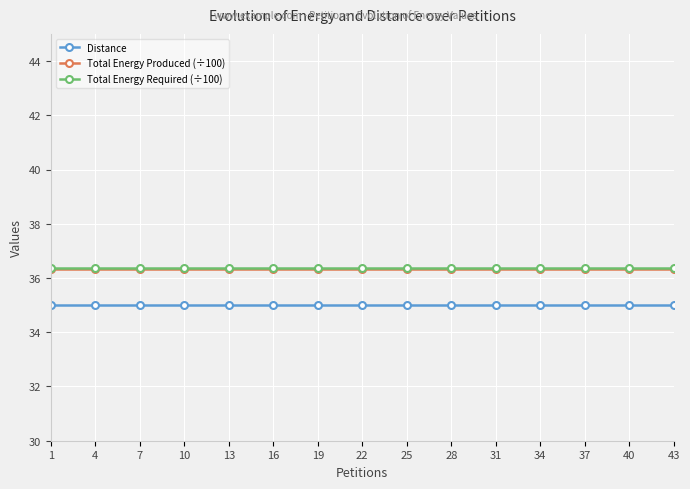

True or false: Total Energy Required (÷100) and Total Energy Produced (÷100) intersect in this chart.

False